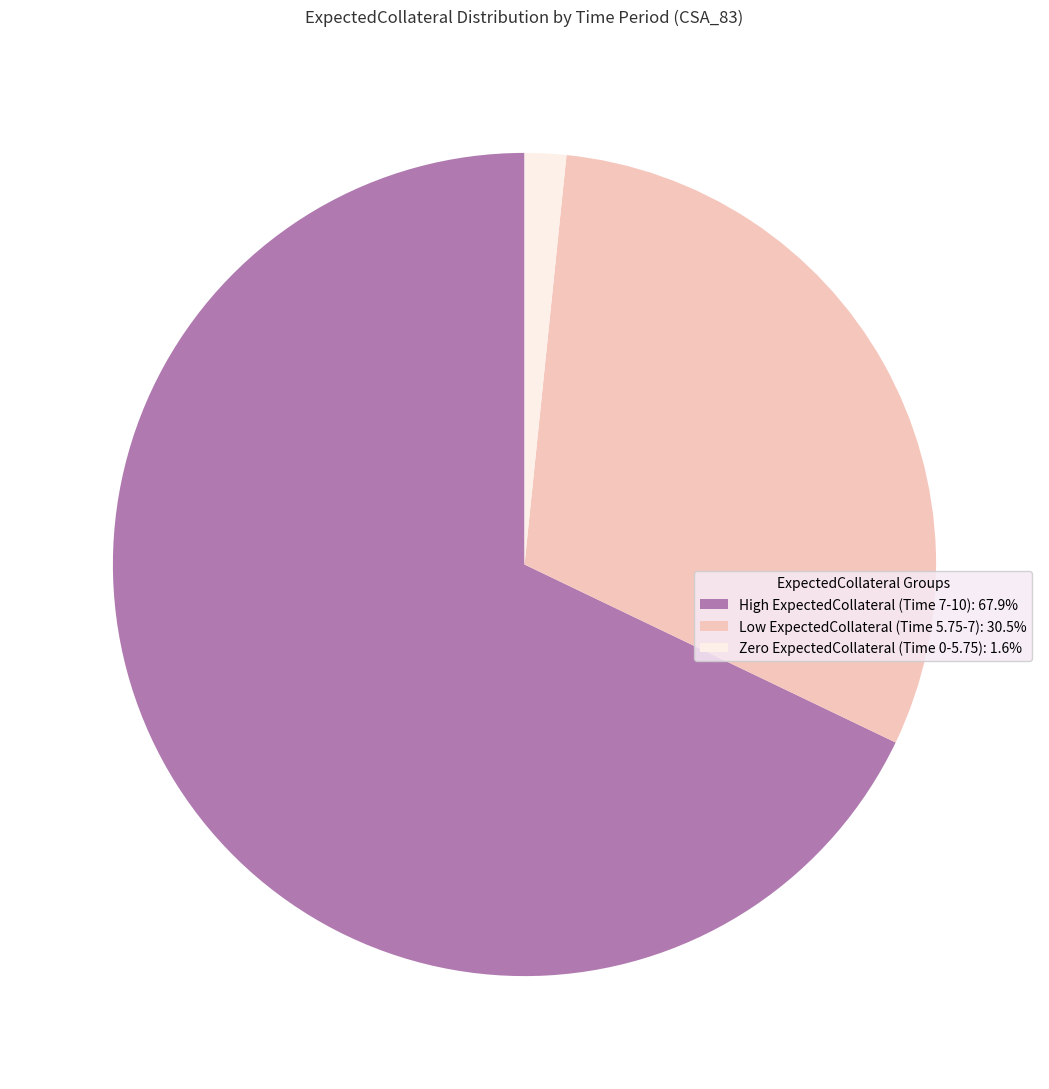

Is there any slice that represents more than half of the pie?

Yes